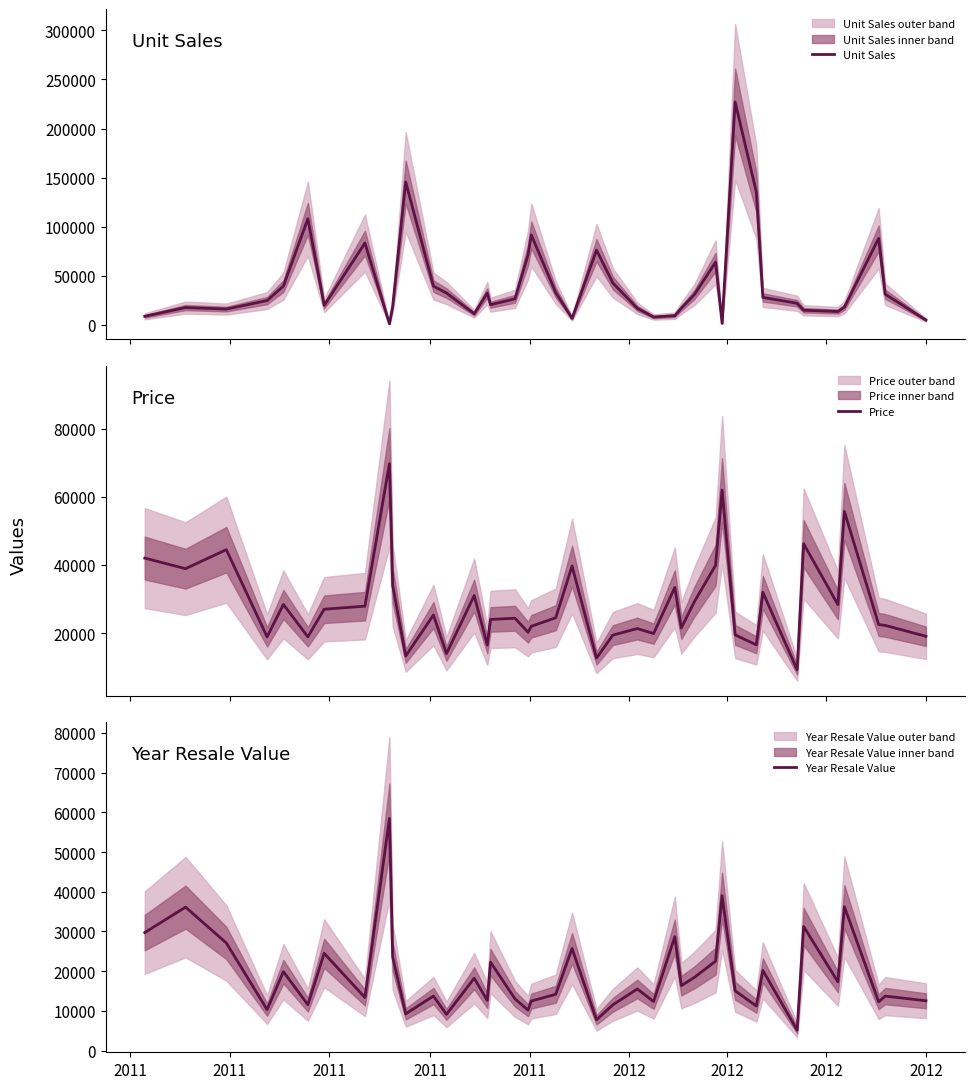

Is it true that Year Resale Value equals 53692 at 2011?

False